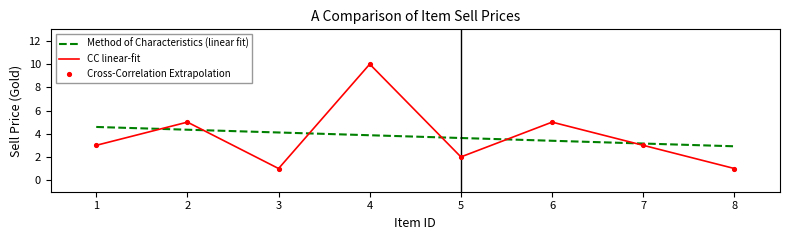

At which category is the sum across all series the highest?

4